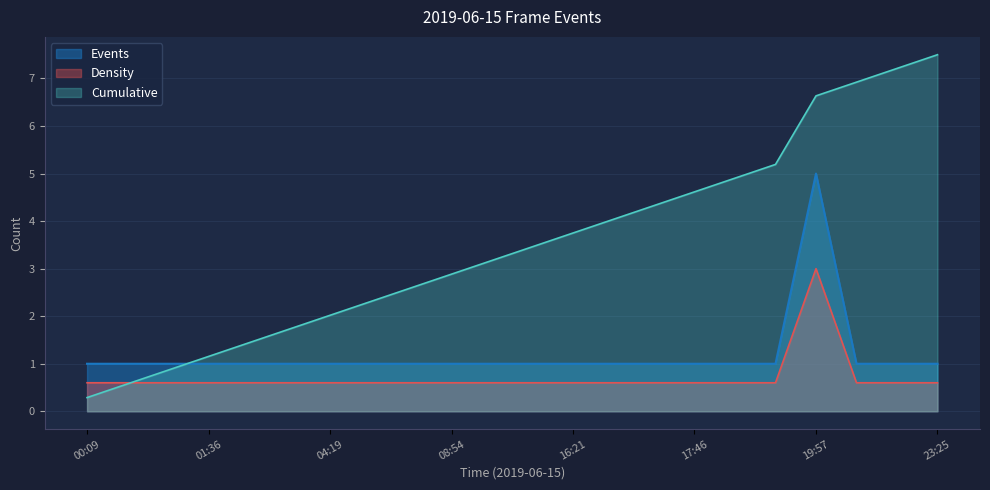

True or false: there are more than 2 points higher than both neighbors.

False